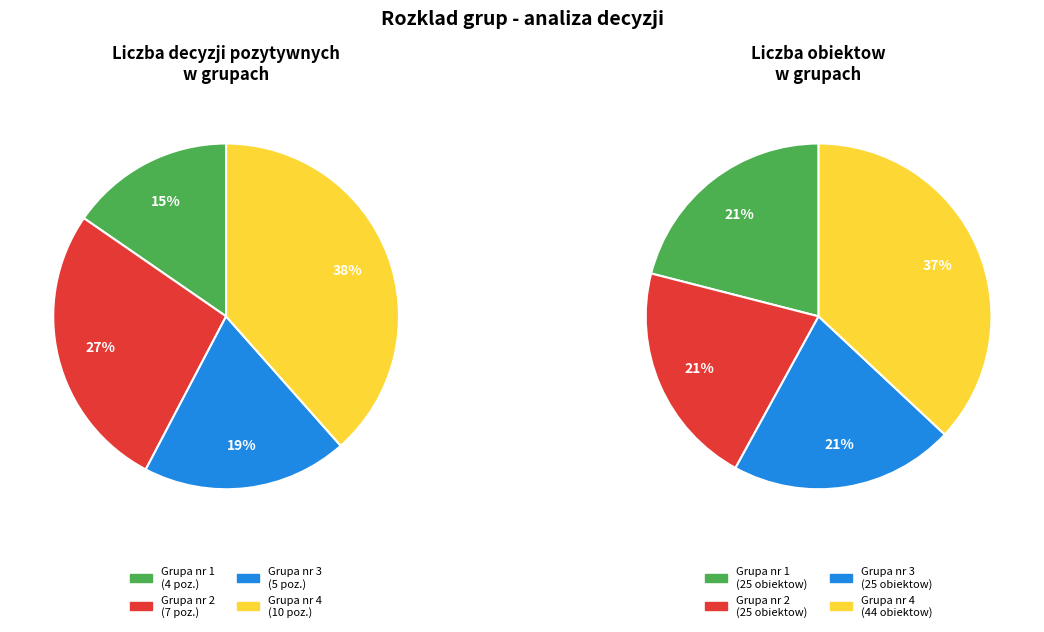

Is there any slice that represents more than half of the pie?

No